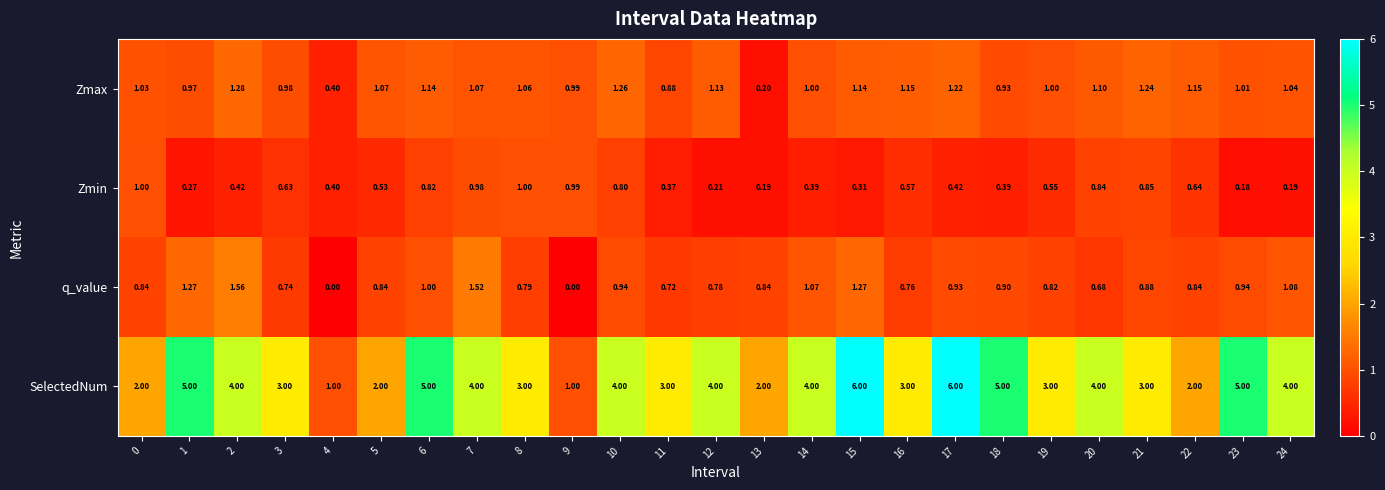

Which series changed the most between 4 and 6?

SelectedNum